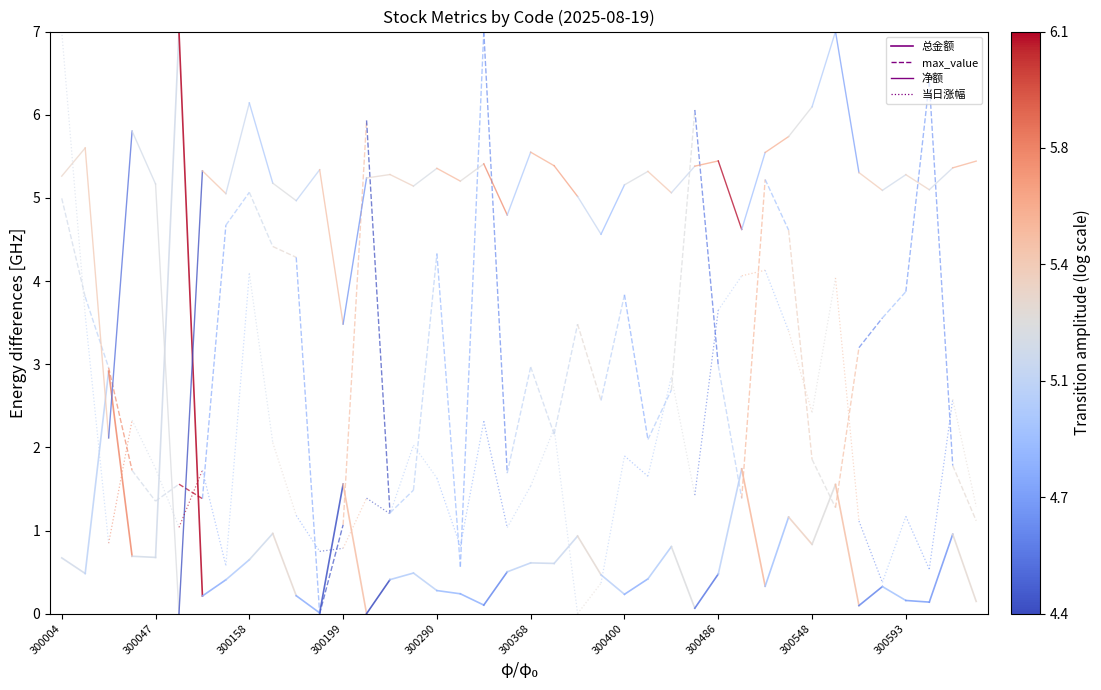

Rank the series by their maximum value, from lowest to highest.

总金额, max_value, 净额, 当日涨幅